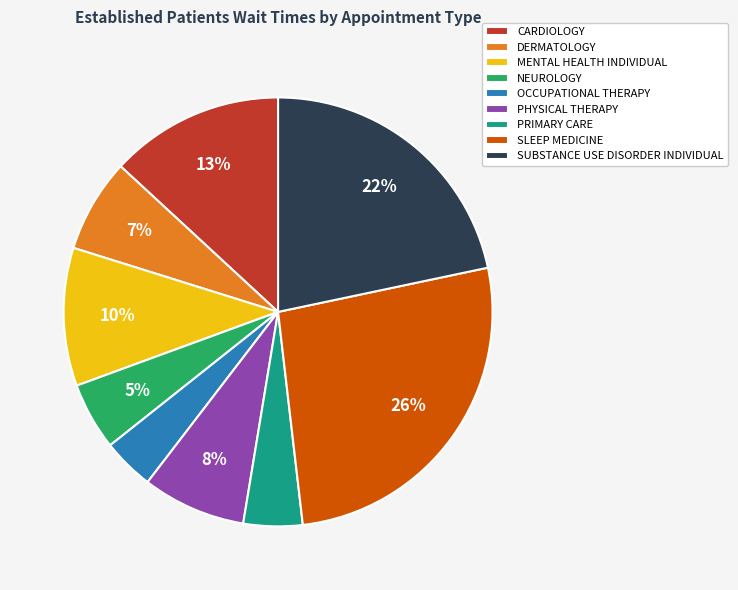

Is MENTAL HEALTH INDIVIDUAL the majority of the pie?

No